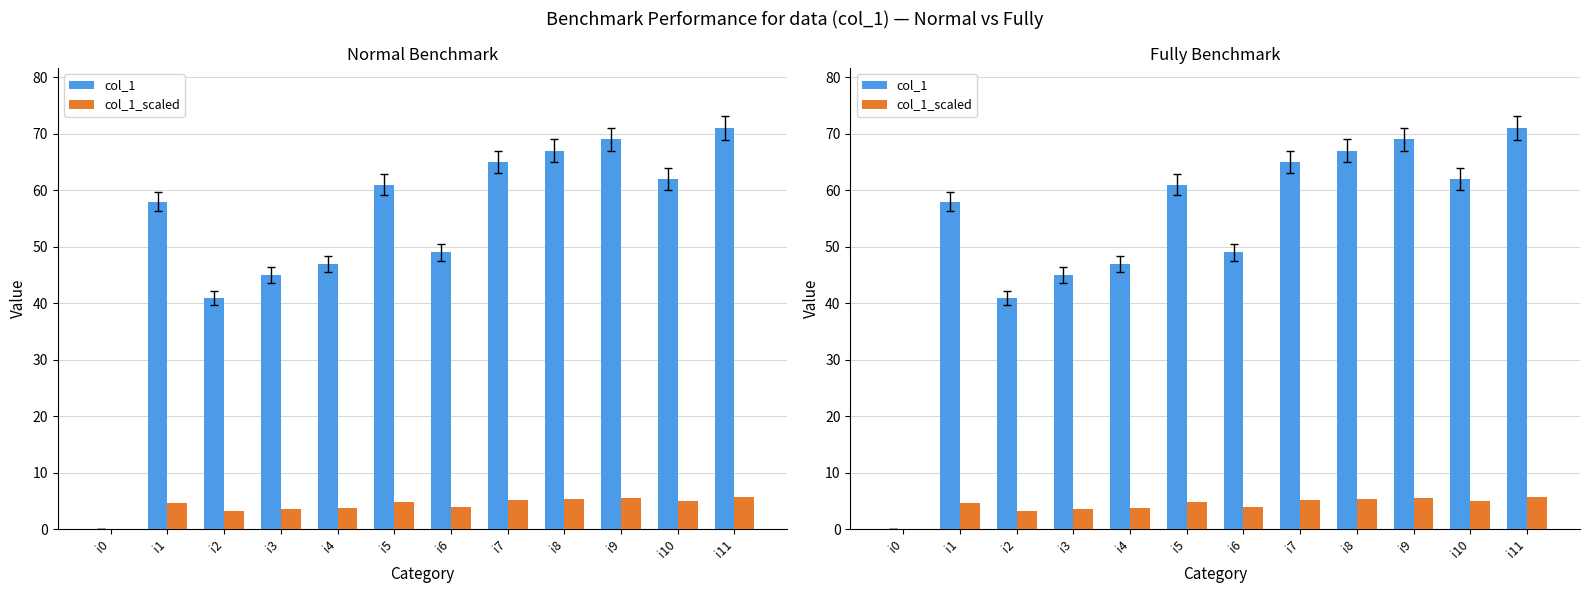

What is the difference between the col_1 values at i3 and i11?

26.0